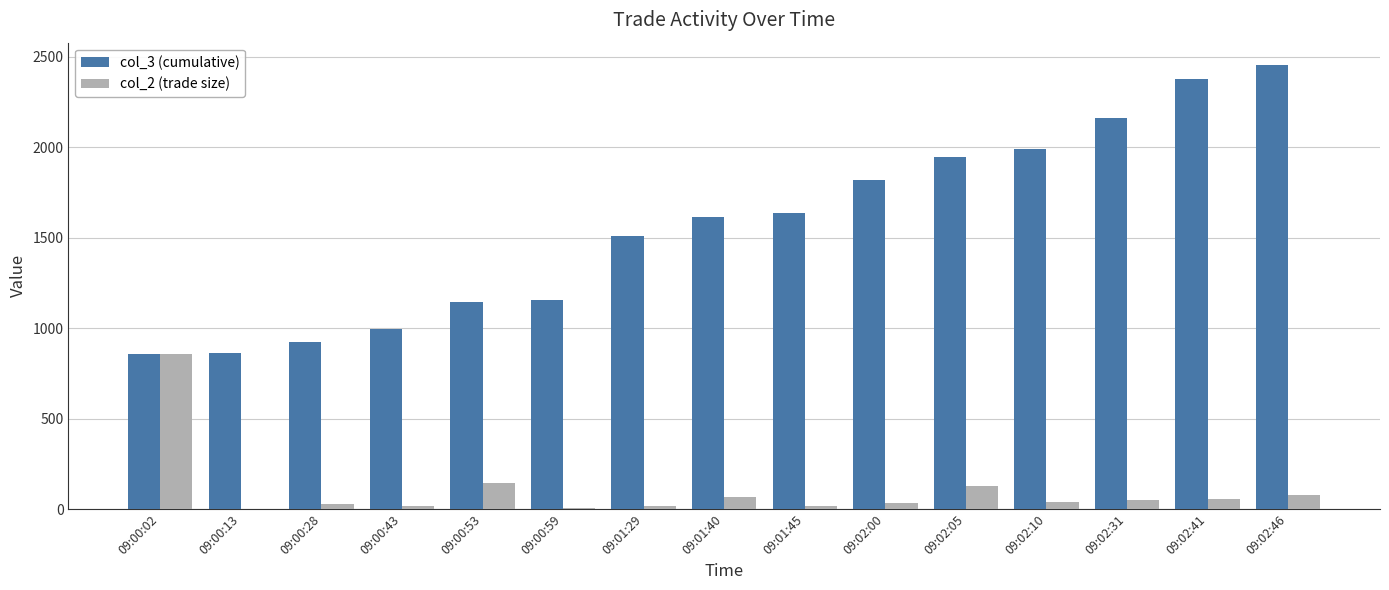

What is the maximum value for col_2 (trade size)?

859